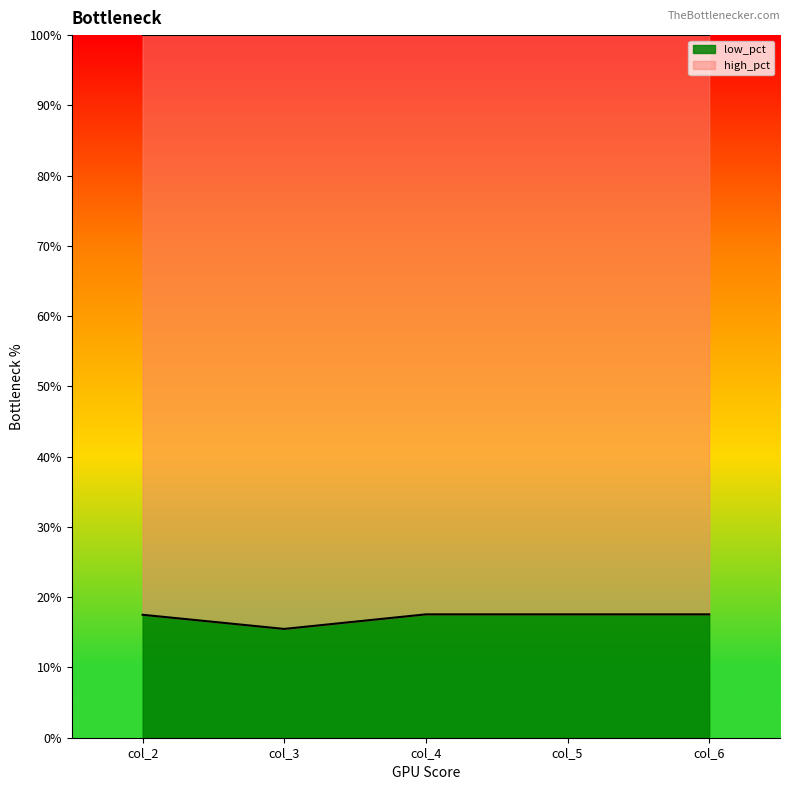

How many values are below 17?

1